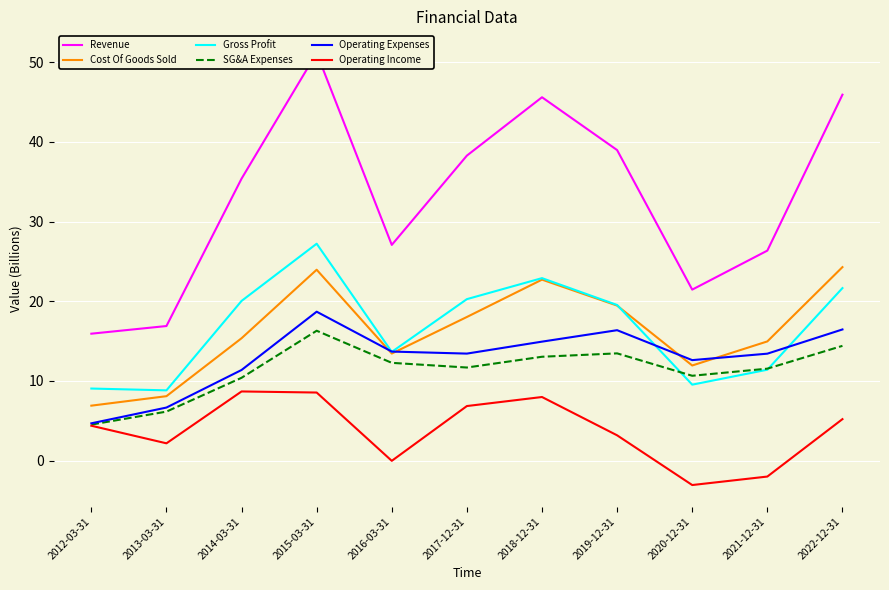

What value does the Revenue series have at 2013-03-31?

16.9